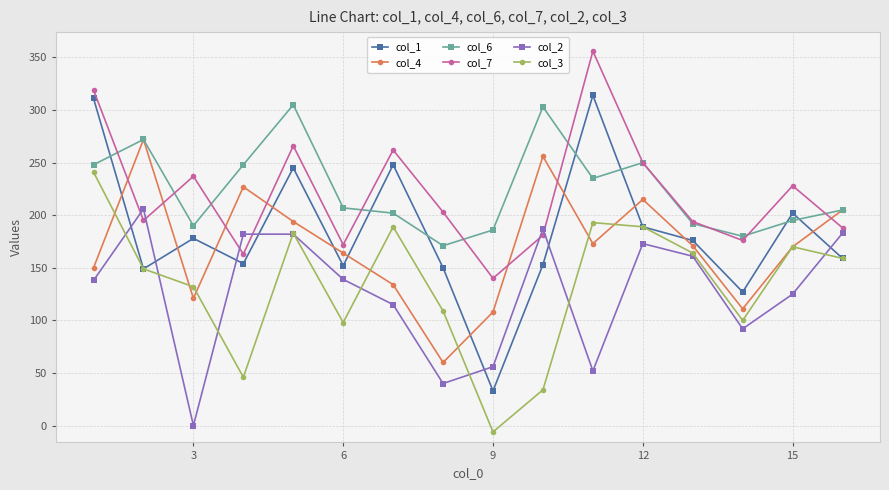

True or false: col_1 and col_7 cross at least once.

False